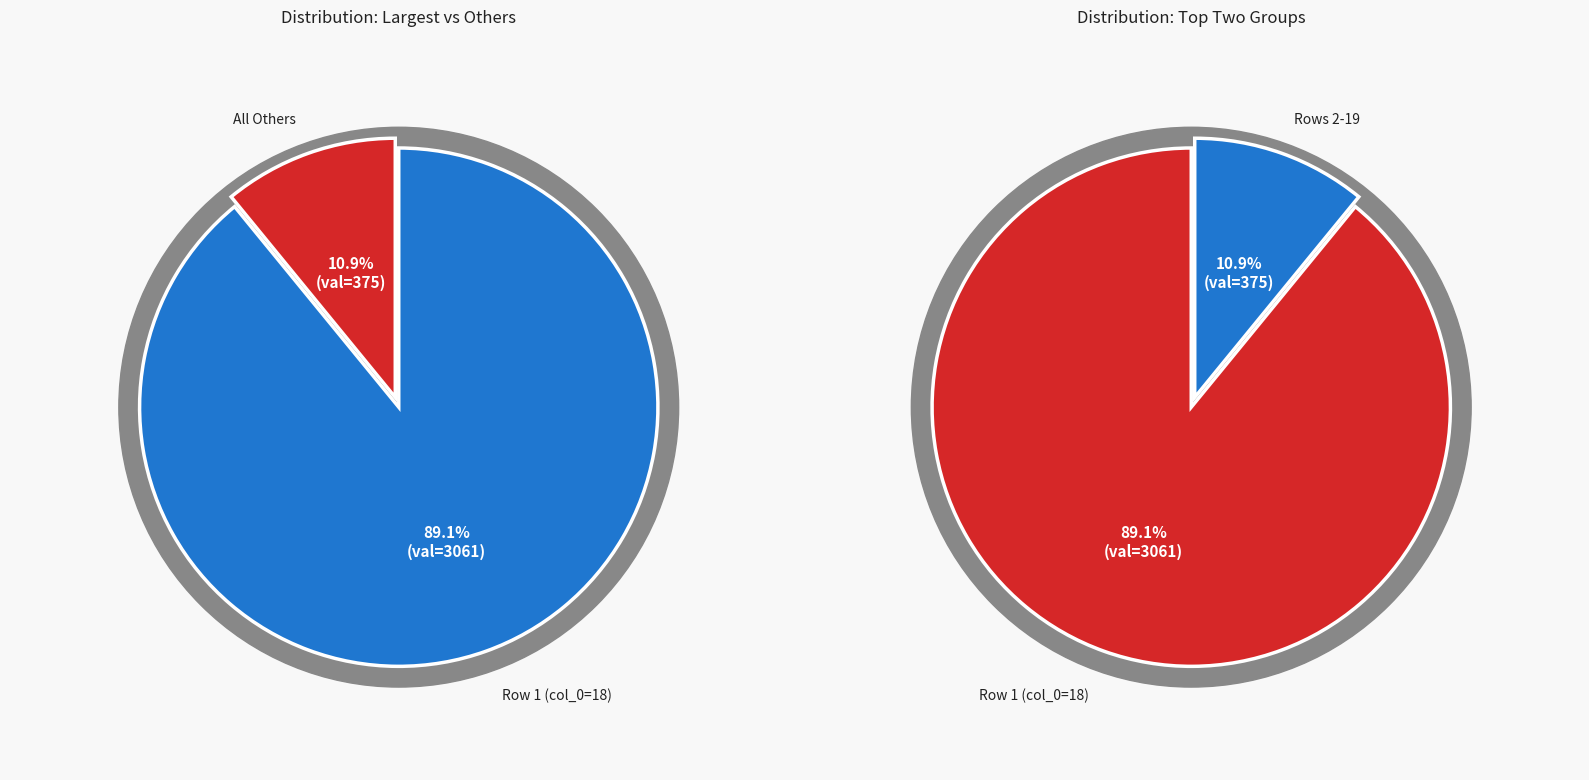

Between 3 and 3, which is larger?

3